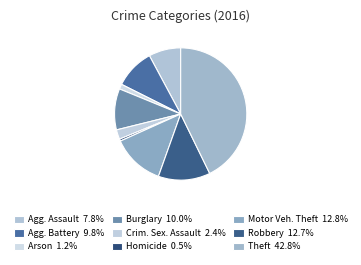

How many segments does this pie chart have?

9